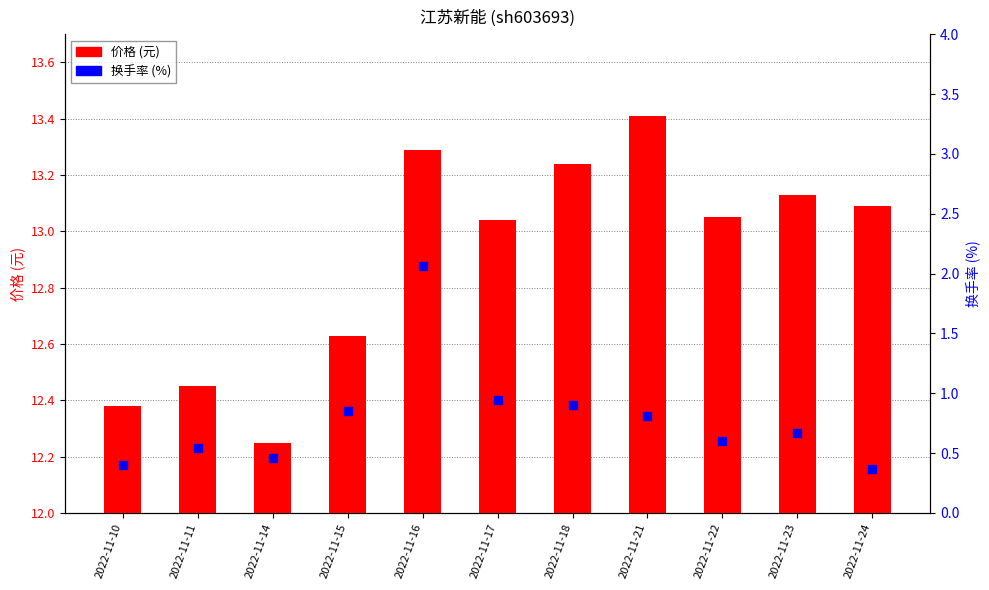

Which series has the largest Y range (max minus min)?

换手率